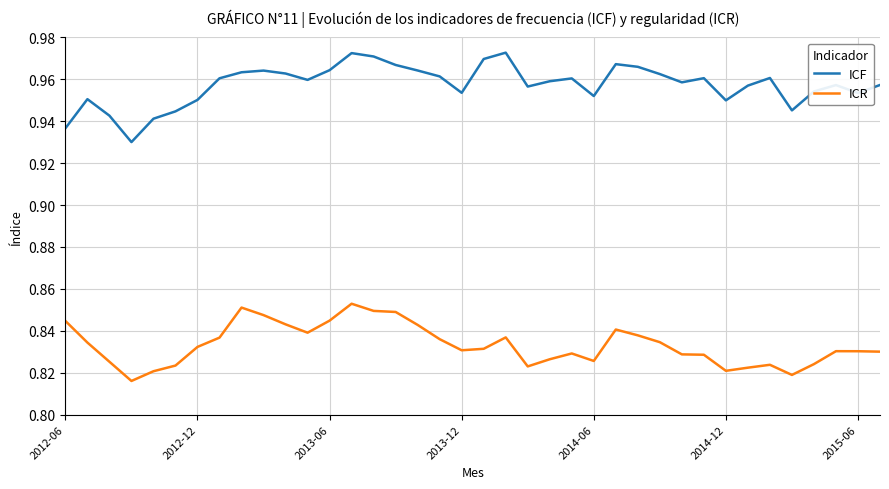

True or false: ICR and ICF cross at least once.

False